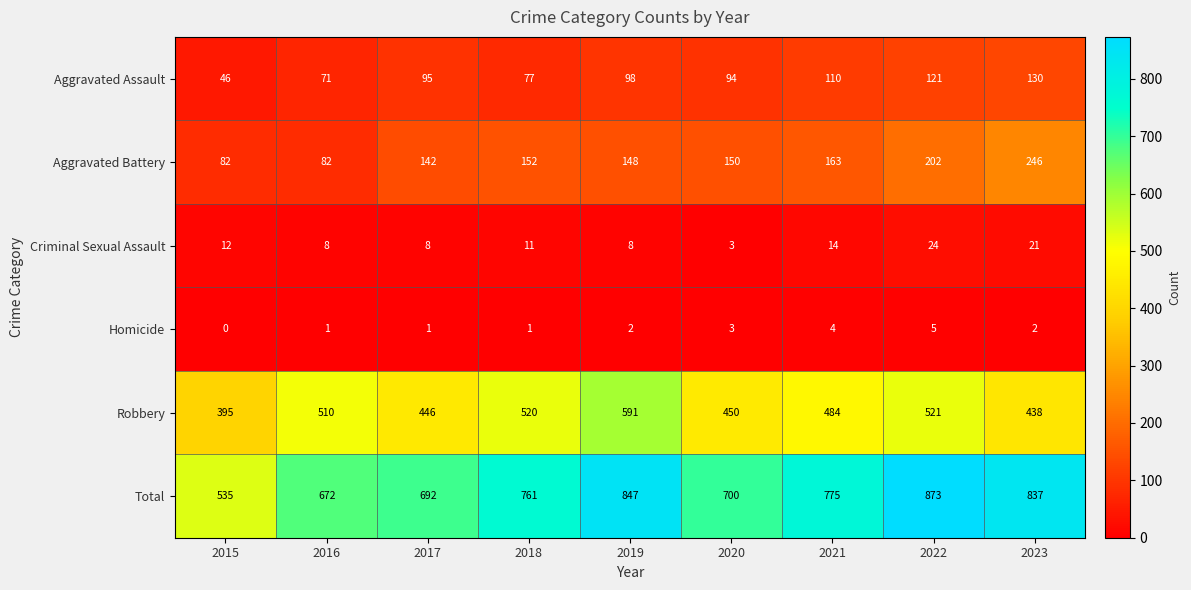

At how many categories does at least one series exceed 768?

4